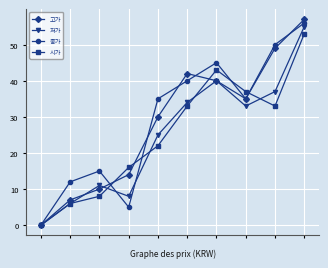

In 고가, how many points are higher than both neighbors (excluding endpoints)?

1